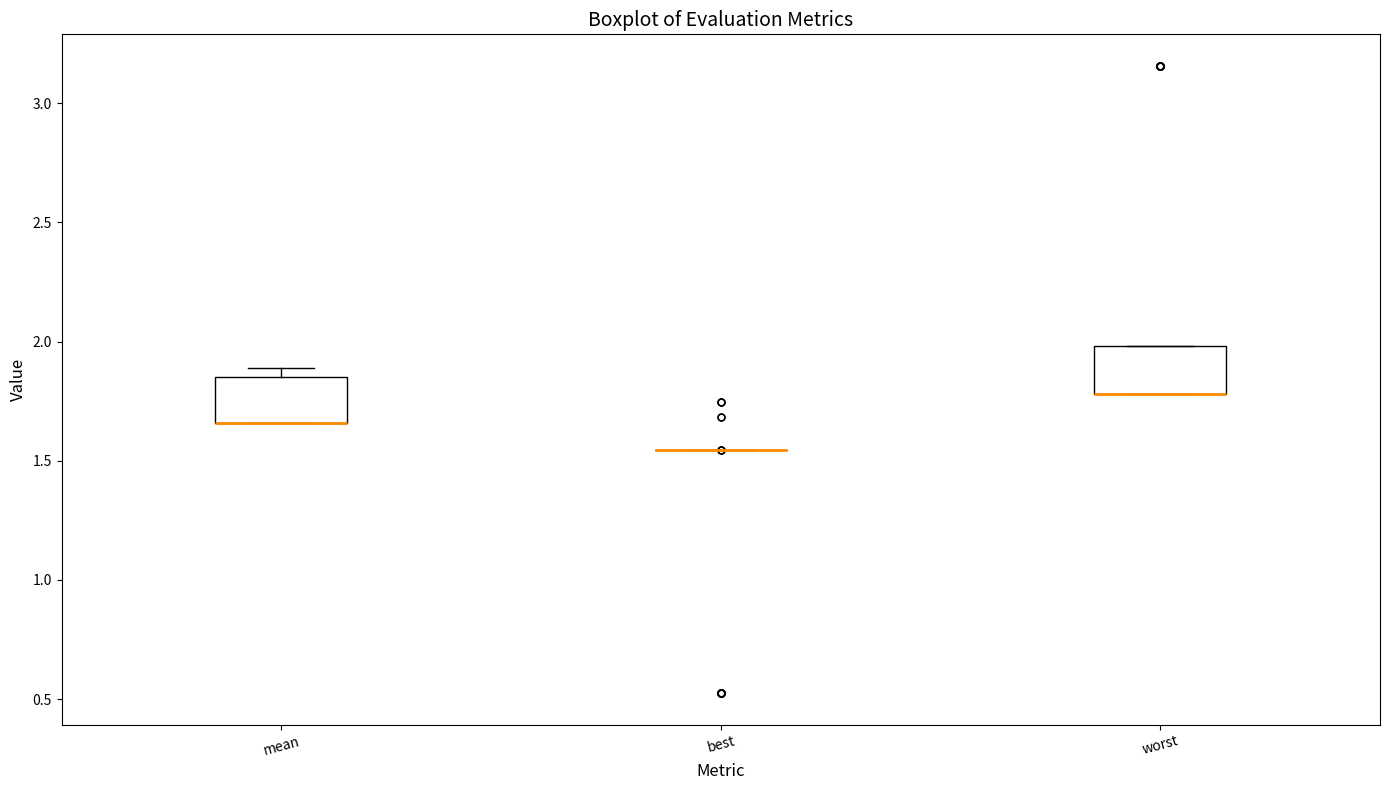

Where is the lower edge of the box for worst on the y-axis? The values are not printed on the chart, so give them approximately, as read against the axis.

1.80